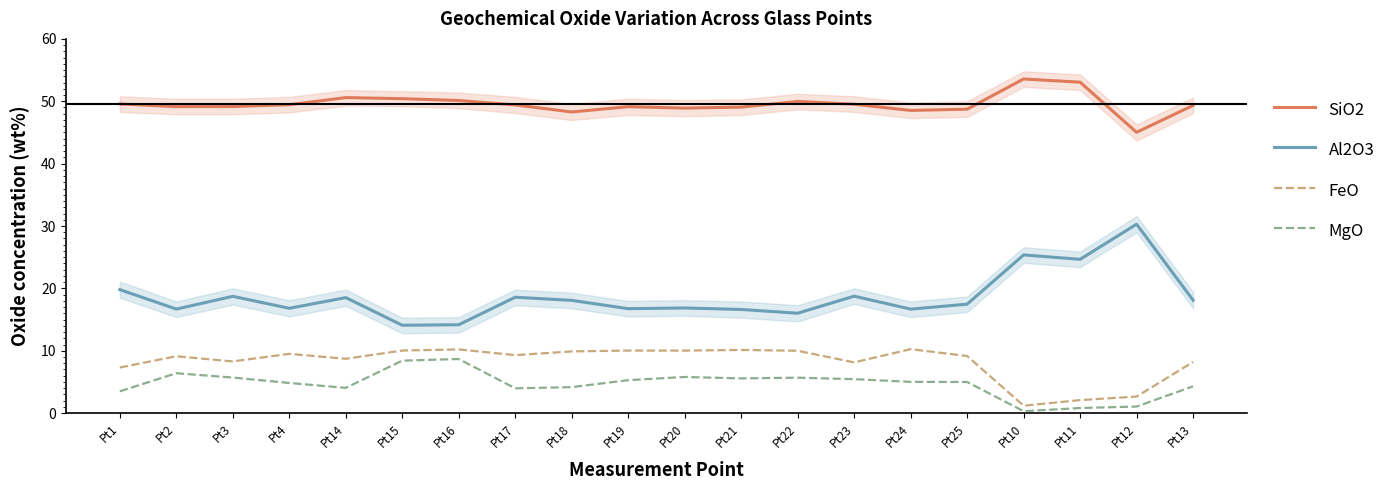

What is the value of the MgO point at the 7th from the left?

8.7